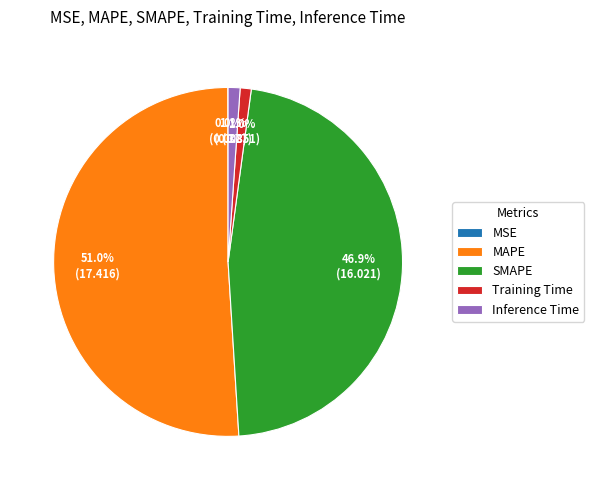

Which category accounts for the majority?

MAPE